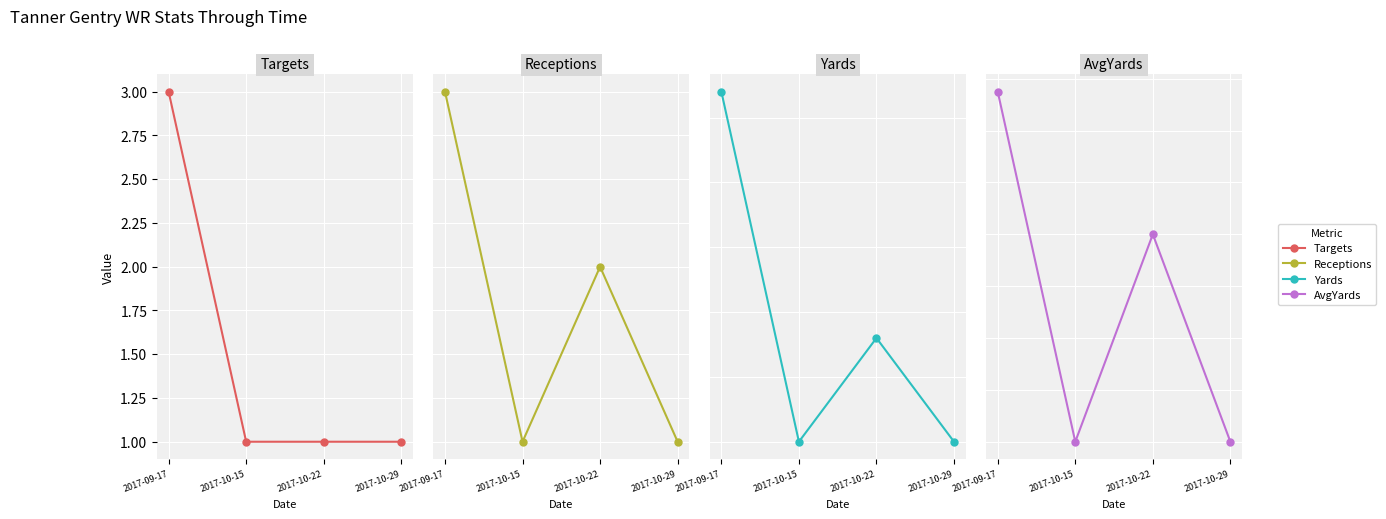

What is the highest value of the Yards series?

27.0